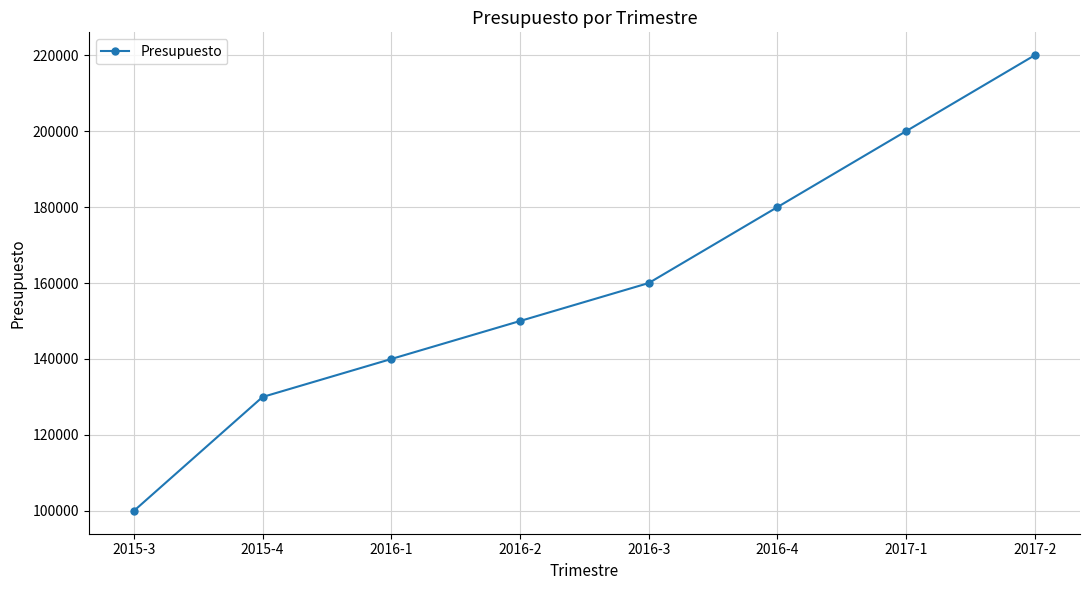

What is the maximum value shown in the chart?

220000